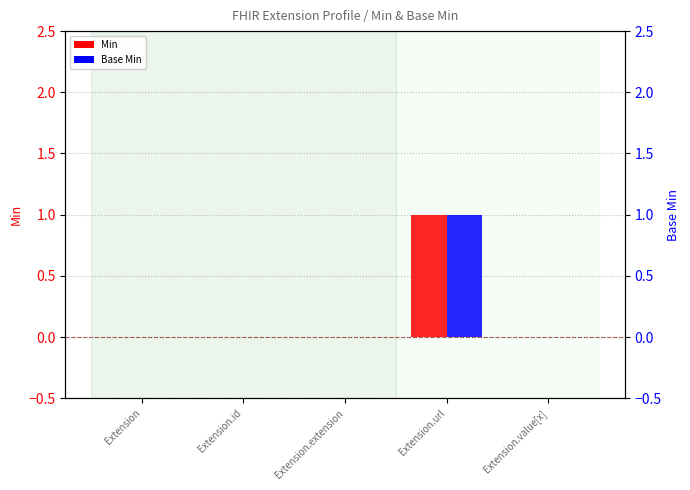

Reading left to right, transcribe all the data shown in this chart.

Min: 0	0	0	1	0
Base Min: 0	0	0	1	0